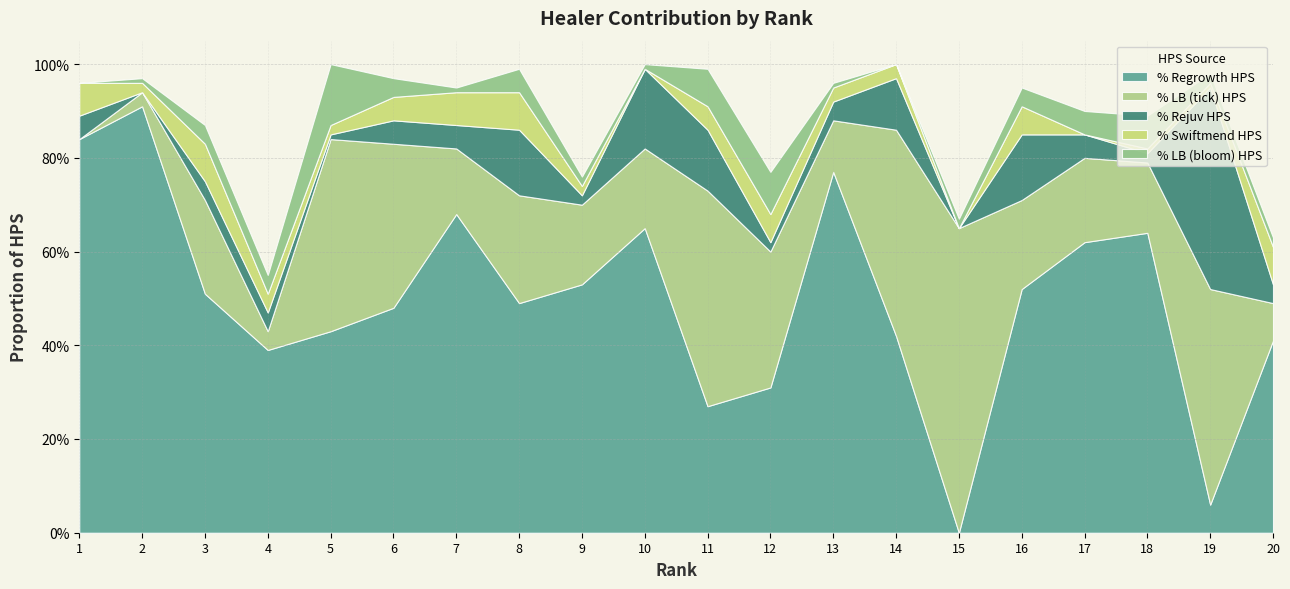

True or false: % Rejuv HPS and % Regrowth HPS intersect in this chart.

True